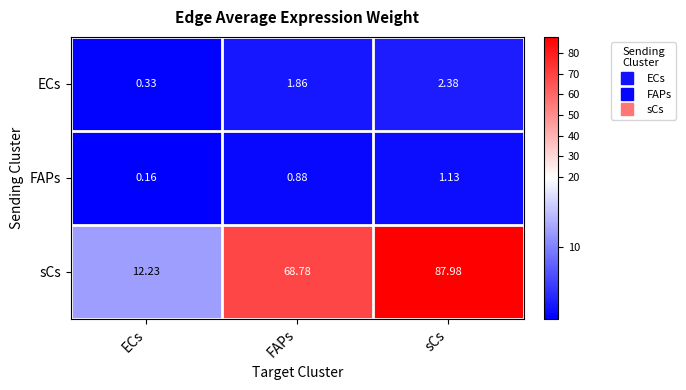

Rank the series by their maximum value, from highest to lowest.

sCs, ECs, FAPs